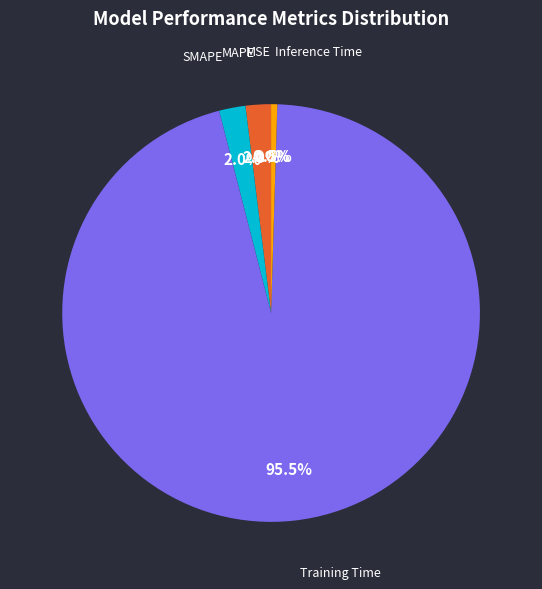

What portion of the pie excludes SMAPE?

98.0%